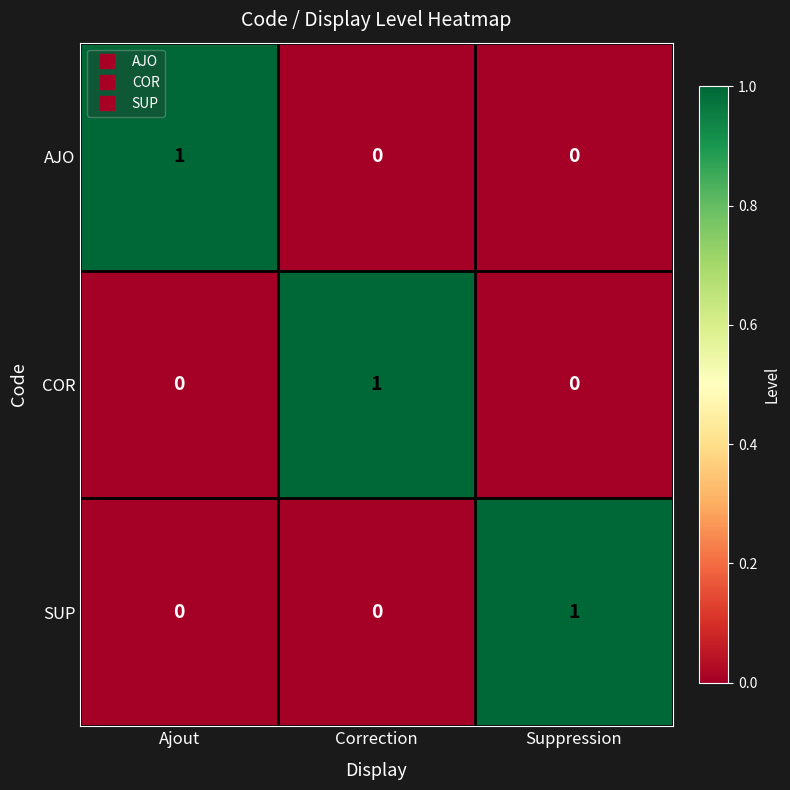

Which category has the highest value in the AJO series?

Ajout